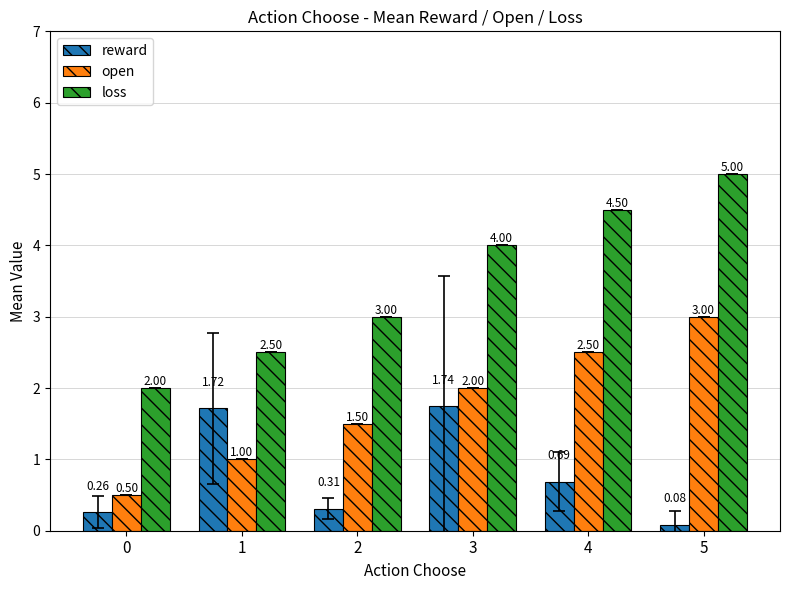

List the series in order of their peak value, lowest first.

reward, open, loss